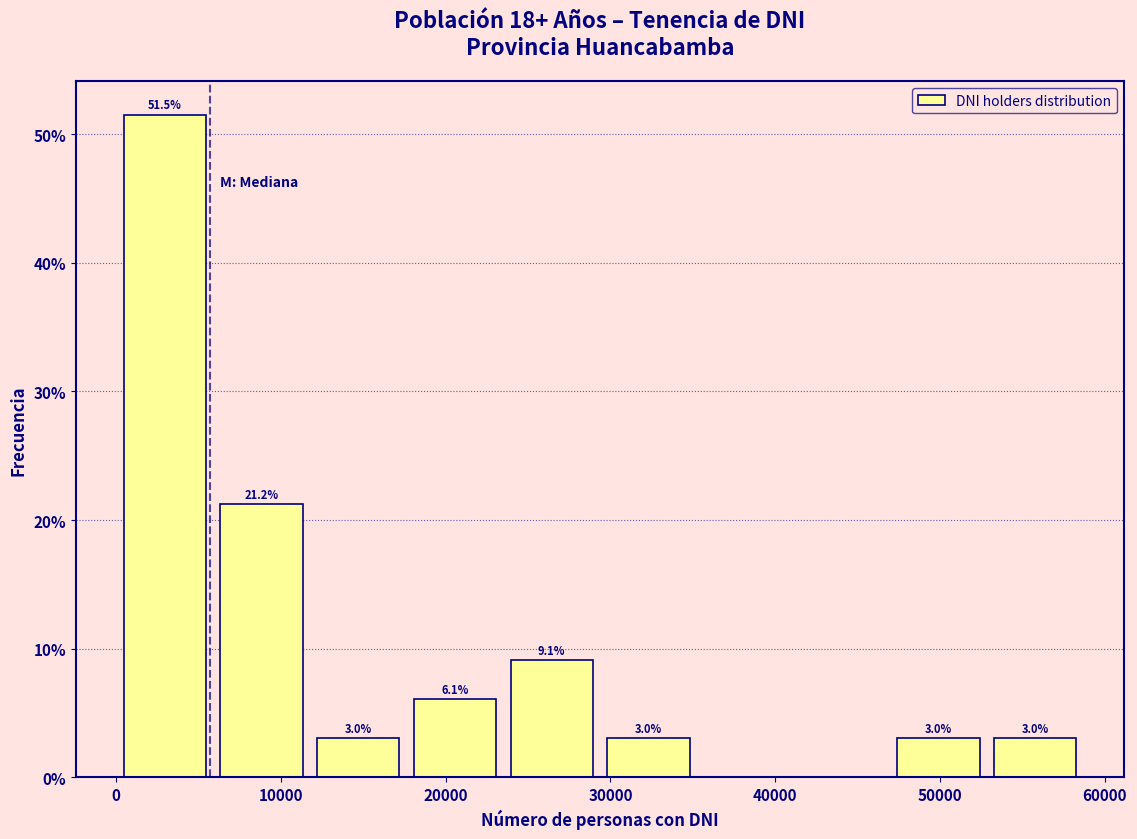

Which range on the x-axis has the tallest bar?

0 to 6000